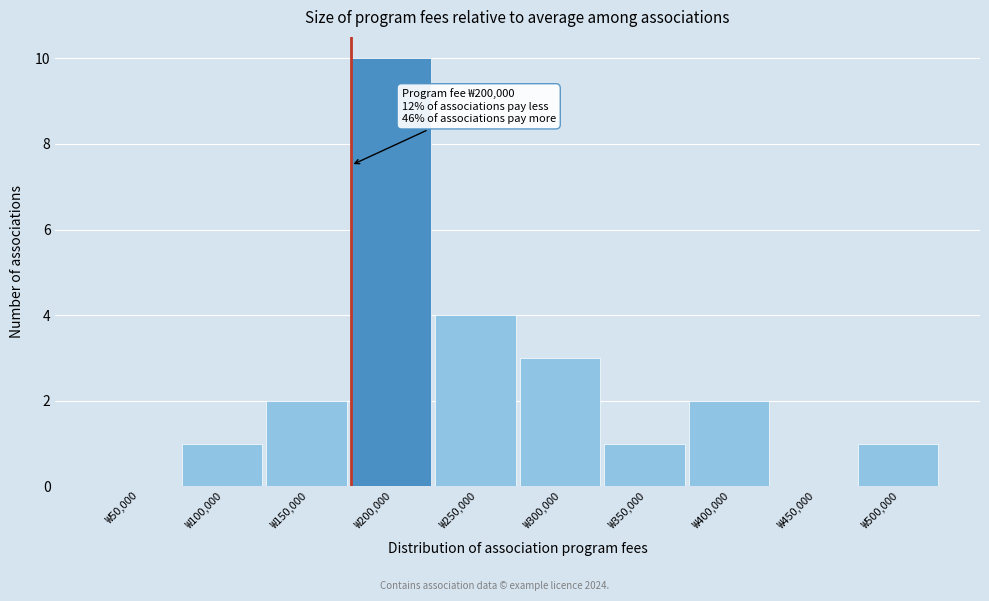

Reading left to right, list all the values displayed in this chart.

₩50,000=0	₩100,000=1	₩150,000=2	₩200,000=10	₩250,000=4	₩300,000=3	₩350,000=1	₩400,000=2	₩450,000=0	₩500,000=1